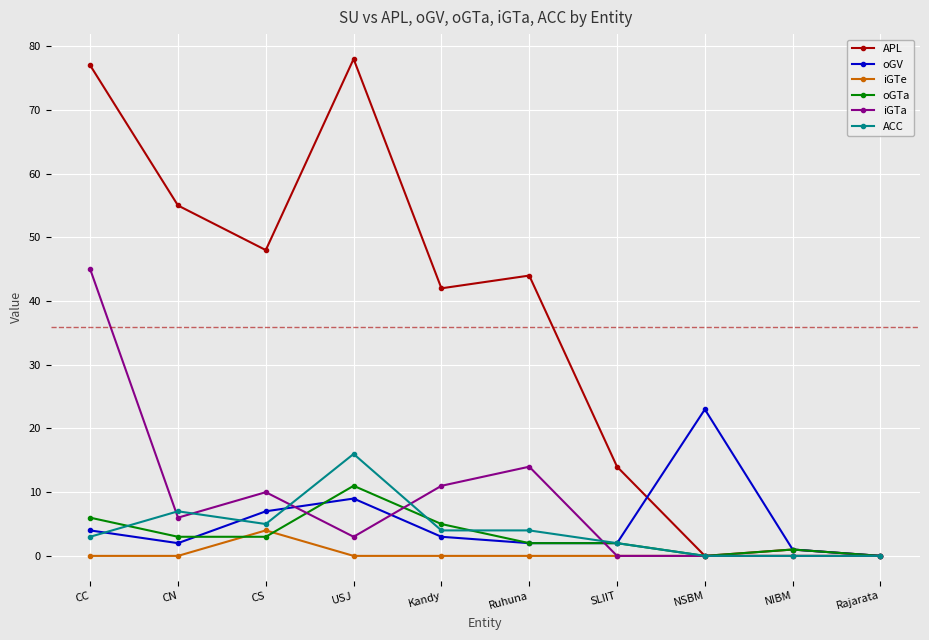

Rank the series by their maximum value, from highest to lowest.

APL, iGTa, oGV, ACC, oGTa, iGTe